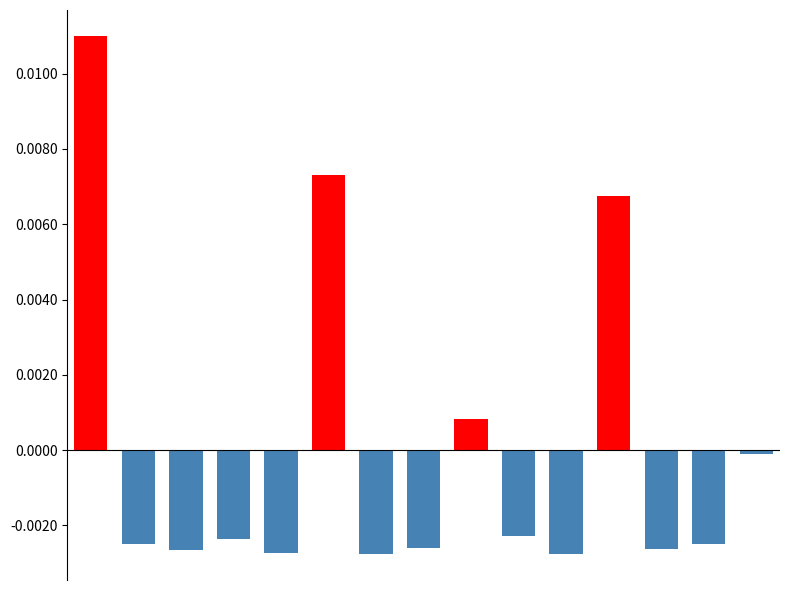

How many values are below zero?

11